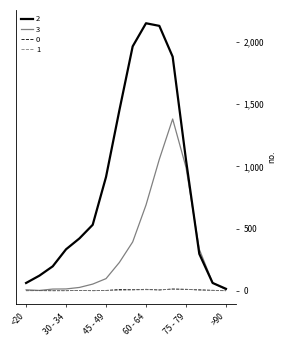

What is the maximum value shown in the chart?

2151